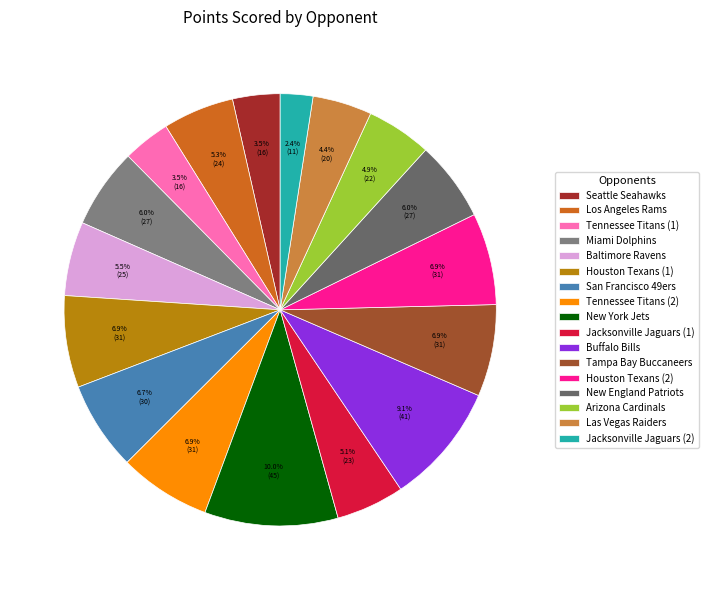

What percentage is the Jacksonville Jaguars (1) slice, to the nearest percent?

5%